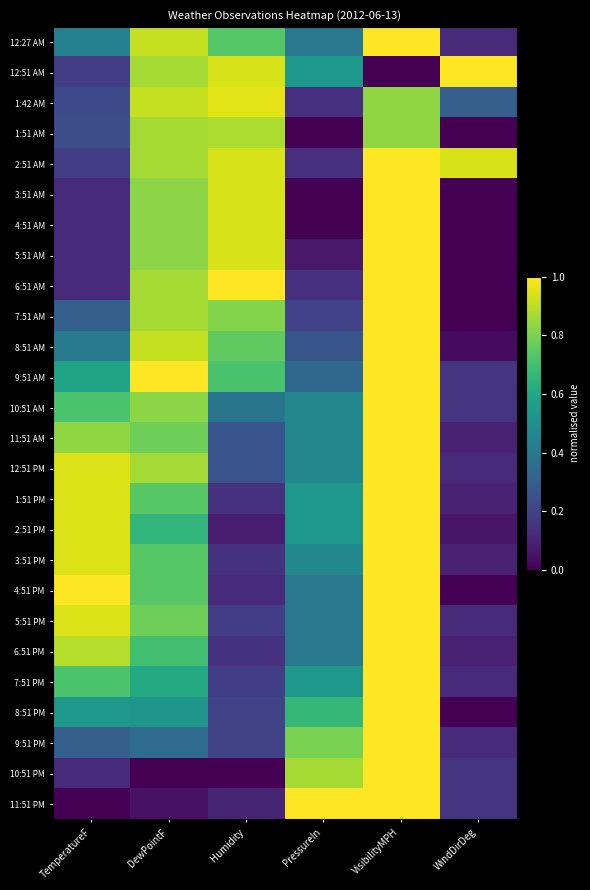

Reading left to right, list all the values displayed in this chart.

12:27 AM: TemperatureF=0.4	DewPointF=0.9	Humidity=0.7	PressureIn=0.4	VisibilityMPH=1.0	WindDirDeg=0.1
12:51 AM: TemperatureF=0.2	DewPointF=0.9	Humidity=0.9	PressureIn=0.5	VisibilityMPH=0.0	WindDirDeg=1.0
1:42 AM: TemperatureF=0.2	DewPointF=0.9	Humidity=1.0	PressureIn=0.1	VisibilityMPH=0.8	WindDirDeg=0.3
1:51 AM: TemperatureF=0.2	DewPointF=0.9	Humidity=0.9	PressureIn=0.0	VisibilityMPH=0.8	WindDirDeg=0.0
2:51 AM: TemperatureF=0.2	DewPointF=0.9	Humidity=0.9	PressureIn=0.1	VisibilityMPH=1.0	WindDirDeg=0.9
3:51 AM: TemperatureF=0.1	DewPointF=0.8	Humidity=0.9	PressureIn=0.0	VisibilityMPH=1.0	WindDirDeg=0.0
4:51 AM: TemperatureF=0.1	DewPointF=0.8	Humidity=0.9	PressureIn=0.0	VisibilityMPH=1.0	WindDirDeg=0.0
5:51 AM: TemperatureF=0.1	DewPointF=0.8	Humidity=0.9	PressureIn=0.1	VisibilityMPH=1.0	WindDirDeg=0.0
6:51 AM: TemperatureF=0.1	DewPointF=0.9	Humidity=1.0	PressureIn=0.1	VisibilityMPH=1.0	WindDirDeg=0.0
7:51 AM: TemperatureF=0.3	DewPointF=0.9	Humidity=0.8	PressureIn=0.2	VisibilityMPH=1.0	WindDirDeg=0.0
8:51 AM: TemperatureF=0.4	DewPointF=0.9	Humidity=0.8	PressureIn=0.3	VisibilityMPH=1.0	WindDirDeg=0.0
9:51 AM: TemperatureF=0.6	DewPointF=1.0	Humidity=0.7	PressureIn=0.3	VisibilityMPH=1.0	WindDirDeg=0.2
10:51 AM: TemperatureF=0.7	DewPointF=0.8	Humidity=0.4	PressureIn=0.5	VisibilityMPH=1.0	WindDirDeg=0.2
11:51 AM: TemperatureF=0.8	DewPointF=0.8	Humidity=0.3	PressureIn=0.5	VisibilityMPH=1.0	WindDirDeg=0.1
12:51 PM: TemperatureF=0.9	DewPointF=0.9	Humidity=0.3	PressureIn=0.5	VisibilityMPH=1.0	WindDirDeg=0.1
1:51 PM: TemperatureF=0.9	DewPointF=0.7	Humidity=0.1	PressureIn=0.5	VisibilityMPH=1.0	WindDirDeg=0.1
2:51 PM: TemperatureF=0.9	DewPointF=0.7	Humidity=0.1	PressureIn=0.5	VisibilityMPH=1.0	WindDirDeg=0.1
3:51 PM: TemperatureF=0.9	DewPointF=0.7	Humidity=0.1	PressureIn=0.5	VisibilityMPH=1.0	WindDirDeg=0.1
4:51 PM: TemperatureF=1.0	DewPointF=0.7	Humidity=0.1	PressureIn=0.4	VisibilityMPH=1.0	WindDirDeg=0.0
5:51 PM: TemperatureF=0.9	DewPointF=0.8	Humidity=0.2	PressureIn=0.4	VisibilityMPH=1.0	WindDirDeg=0.1
6:51 PM: TemperatureF=0.9	DewPointF=0.7	Humidity=0.1	PressureIn=0.4	VisibilityMPH=1.0	WindDirDeg=0.1
7:51 PM: TemperatureF=0.7	DewPointF=0.6	Humidity=0.2	PressureIn=0.5	VisibilityMPH=1.0	WindDirDeg=0.1
8:51 PM: TemperatureF=0.5	DewPointF=0.5	Humidity=0.2	PressureIn=0.7	VisibilityMPH=1.0	WindDirDeg=0.0
9:51 PM: TemperatureF=0.3	DewPointF=0.4	Humidity=0.2	PressureIn=0.8	VisibilityMPH=1.0	WindDirDeg=0.1
10:51 PM: TemperatureF=0.1	DewPointF=0.0	Humidity=0.0	PressureIn=0.9	VisibilityMPH=1.0	WindDirDeg=0.2
11:51 PM: TemperatureF=0.0	DewPointF=0.0	Humidity=0.1	PressureIn=1.0	VisibilityMPH=1.0	WindDirDeg=0.2